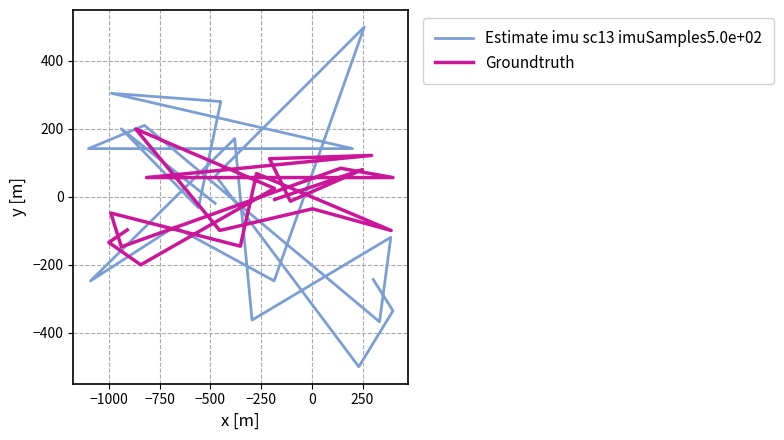

At which category is the sum across all series the highest?

−250